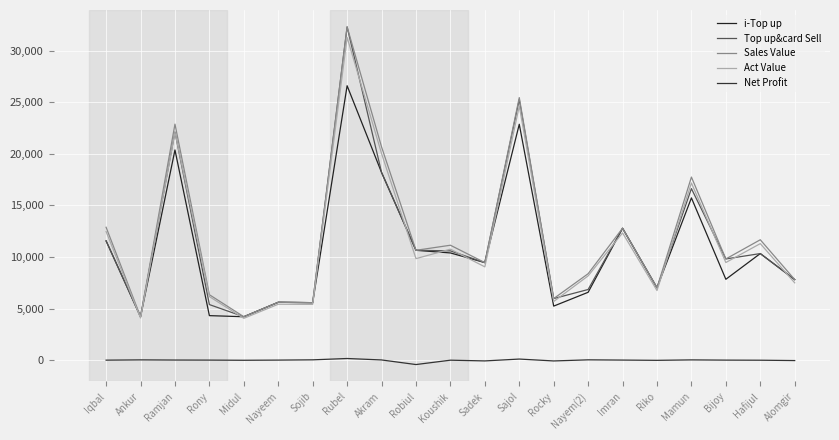

True or false: Sales Value and Net Profit cross at least once.

False